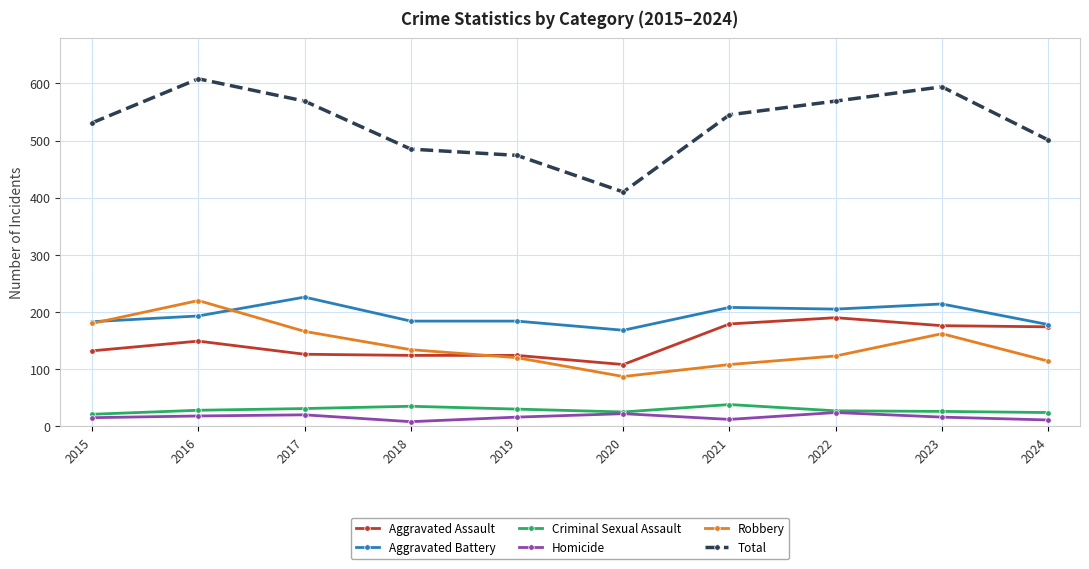

Which series changed the most between 2016 and 2022?

Robbery